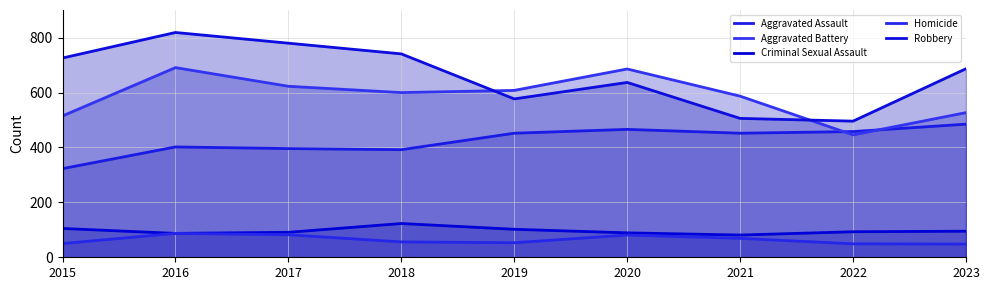

What is the highest value of the Robbery series?

819